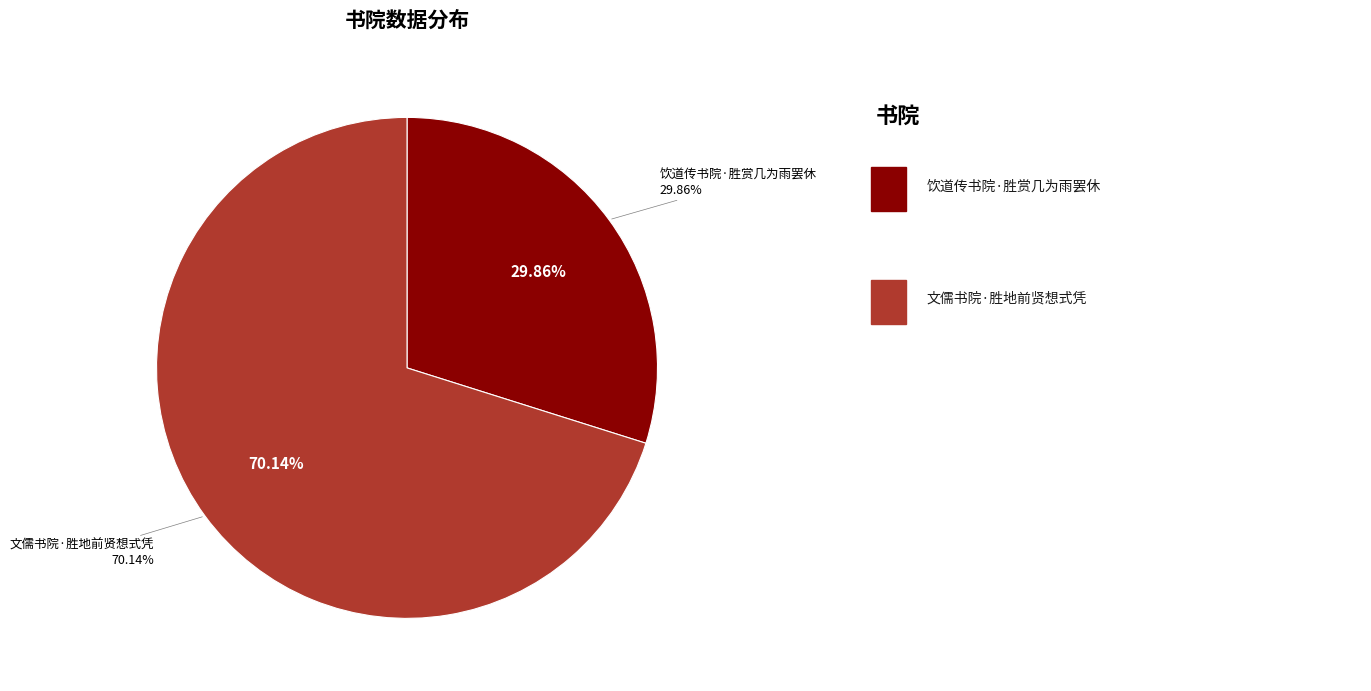

How many slices are in this pie chart?

2